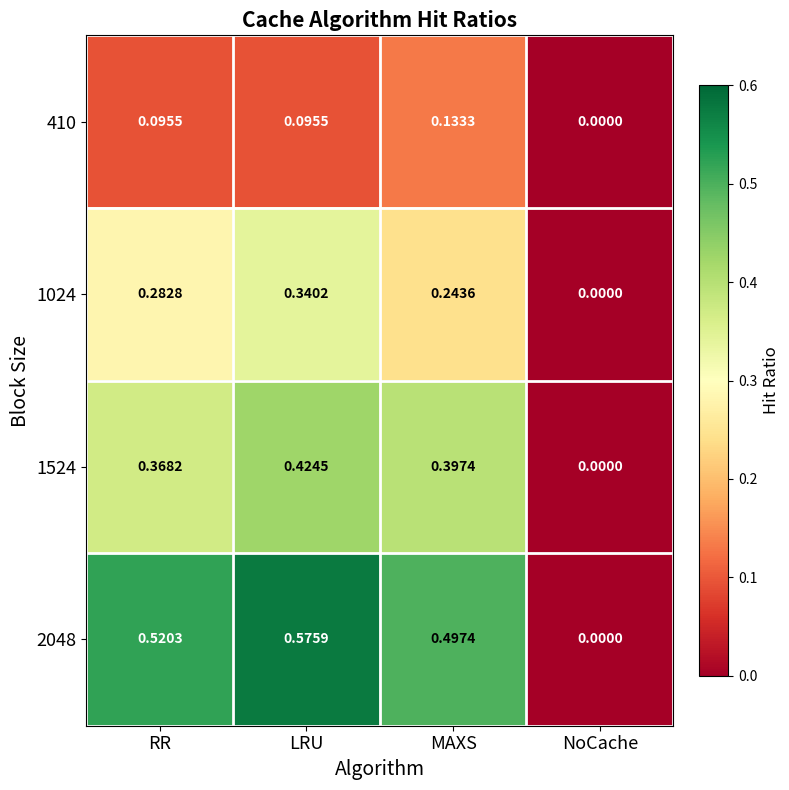

At which label does 2048 reach its peak?

LRU